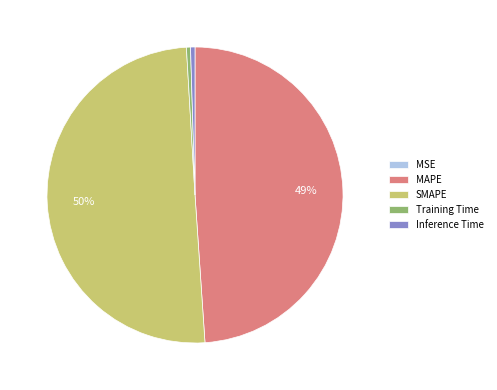

Which category has the biggest portion of the pie?

SMAPE